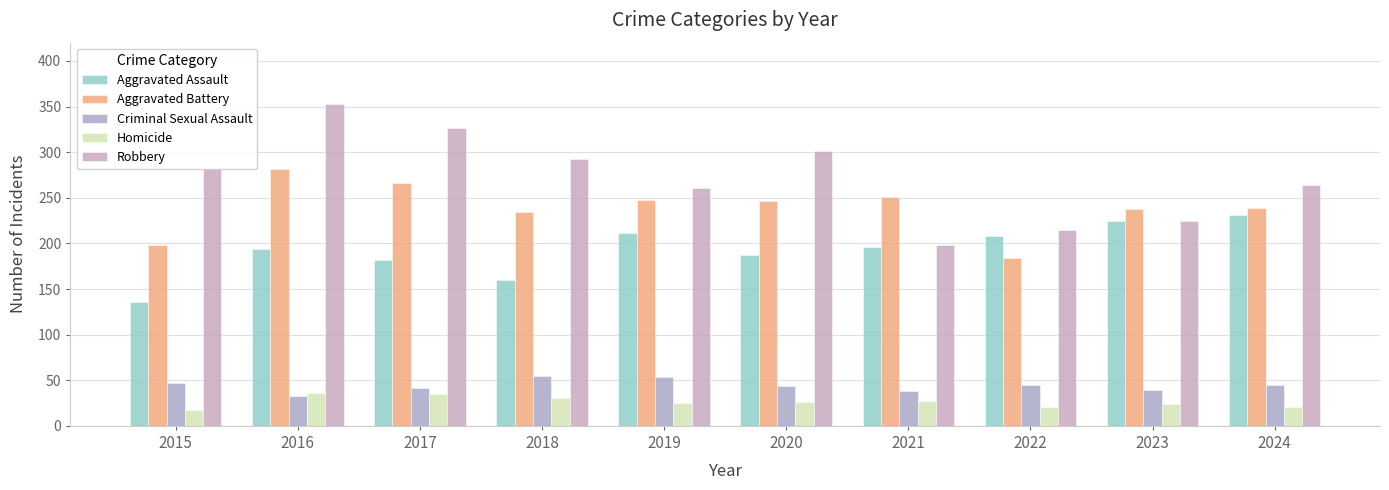

Which category has the highest value in the Robbery series?

2016